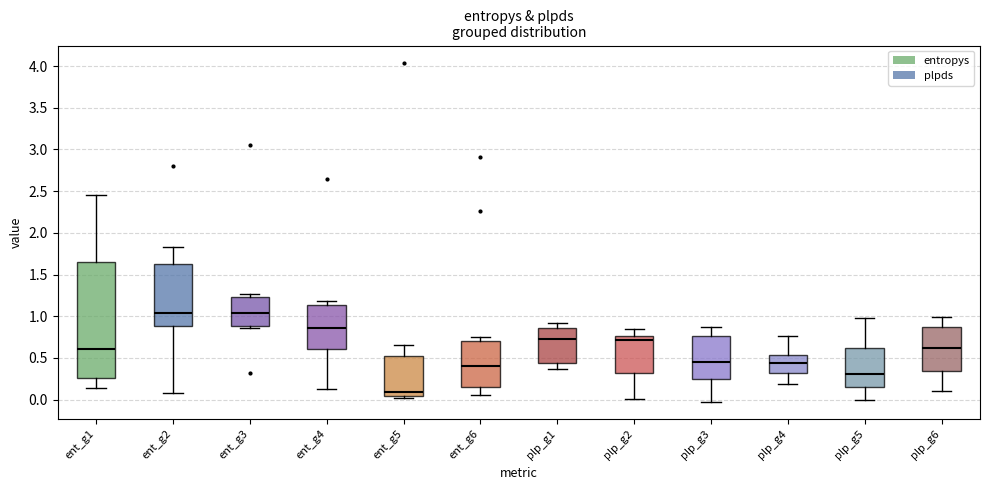

Reading left to right, read every box against the y-axis: the position of its median line, the range the box covers, and the ends of its whiskers. The values are not printed on the chart, so give them approximately, as read against the axis.

ent_g1: median 0.60, box 0.25 to 1.65, whiskers 0.15 to 2.45
ent_g2: median 1.05, box 0.90 to 1.65, whiskers 0.10 to 1.85
ent_g3: median 1.05, box 0.90 to 1.25, whiskers 0.85 to 1.25 (just above the box's upper edge)
ent_g4: median 0.85, box 0.60 to 1.15, whiskers 0.10 to 1.20
ent_g5: median 0.10, box 0.05 to 0.50, whiskers 0.00 to 0.65
ent_g6: median 0.40, box 0.15 to 0.70, whiskers 0.05 to 0.75
plp_g1: median 0.75, box 0.45 to 0.85, whiskers 0.35 to 0.90
plp_g2: median 0.70, box 0.30 to 0.75, whiskers 0.00 to 0.85
plp_g3: median 0.45, box 0.25 to 0.75, whiskers -0.05 to 0.85
plp_g4: median 0.45, box 0.30 to 0.55, whiskers 0.20 to 0.75
plp_g5: median 0.30, box 0.15 to 0.60, whiskers 0.00 to 1.00
plp_g6: median 0.60, box 0.35 to 0.85, whiskers 0.10 to 1.00